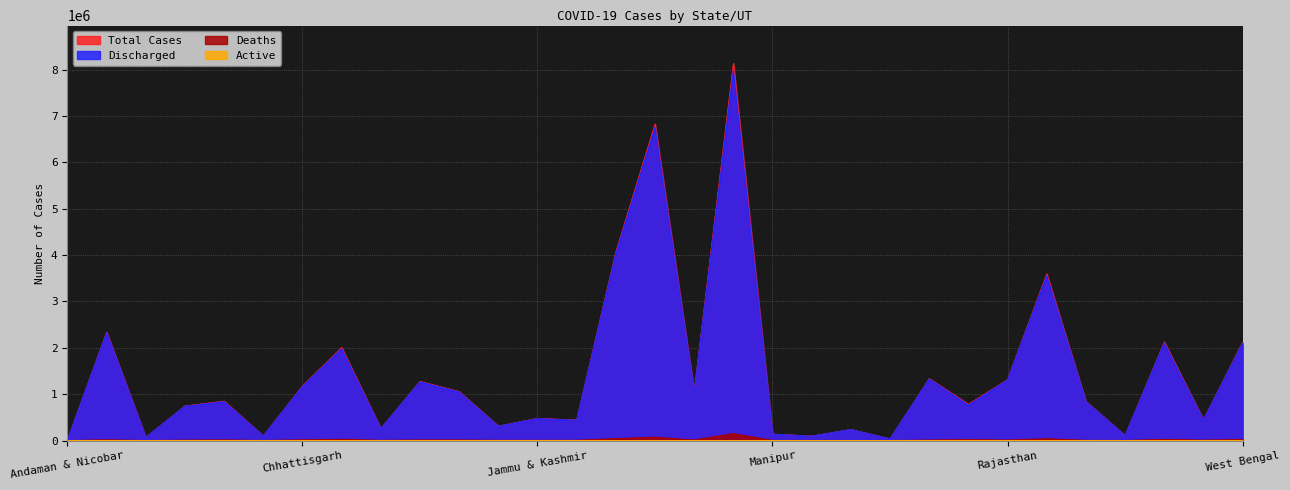

True or false: Deaths has a value of 23634 at Uttar Pradesh.

True